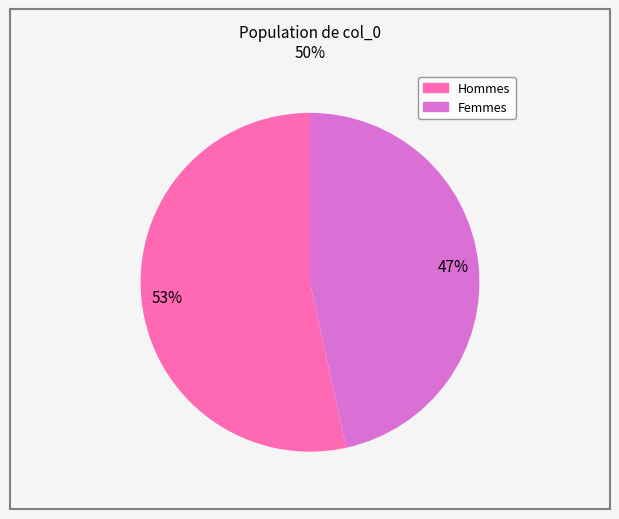

Does any single category account for the majority?

Yes